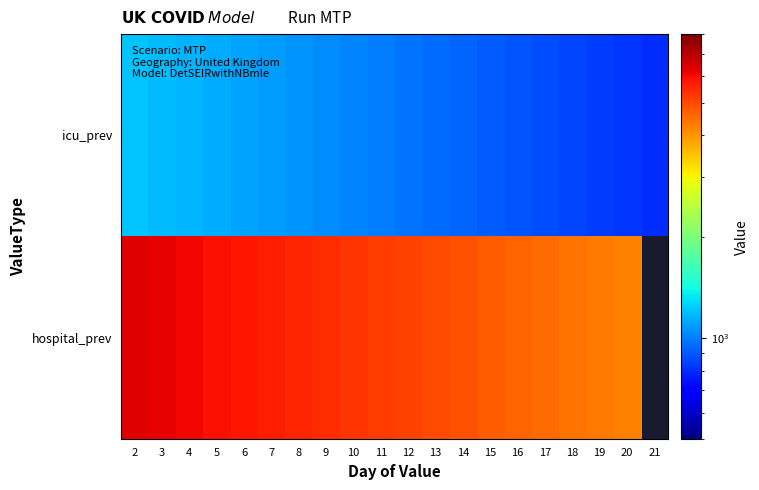

Which category has the lowest value in the hospital_prev series?

20